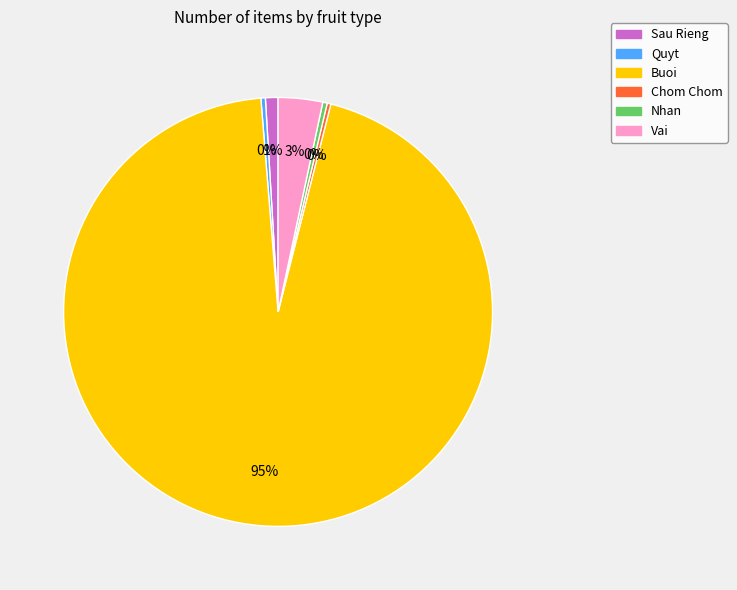

Does Buoi account for over 50% of the chart?

Yes